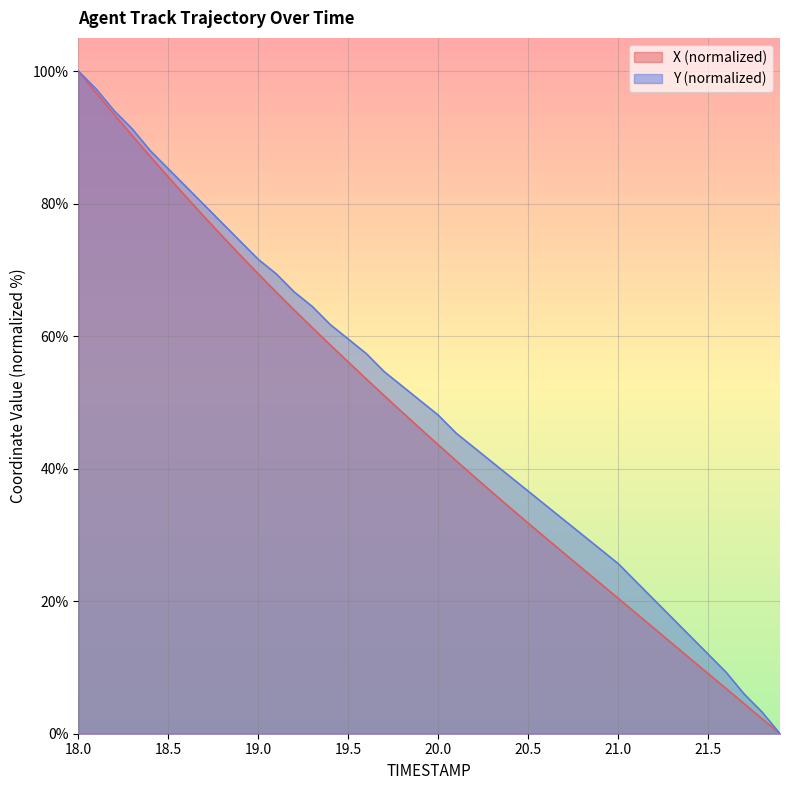

Which series changed the most between 18.6 and 19.2?

X